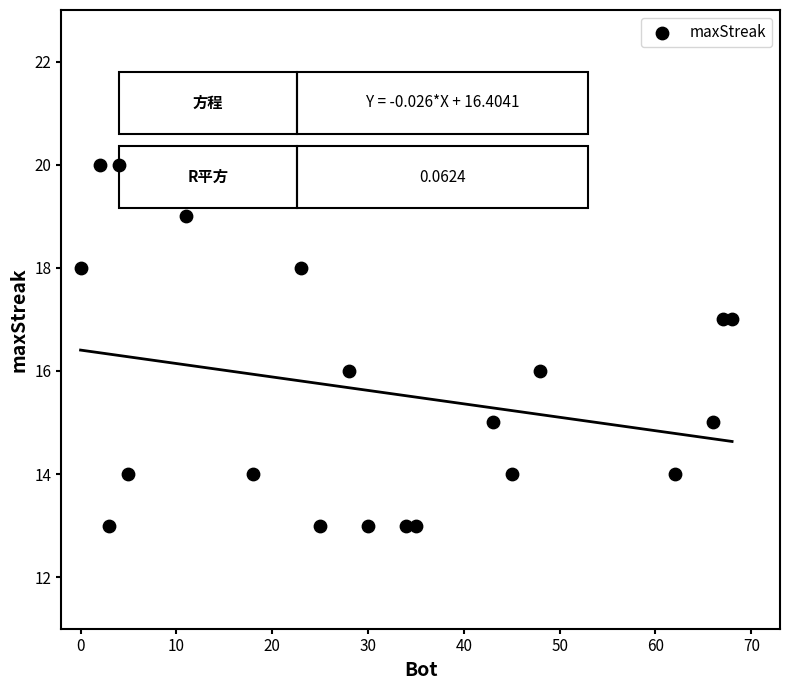

What is the range of Y values (max minus min)?

7